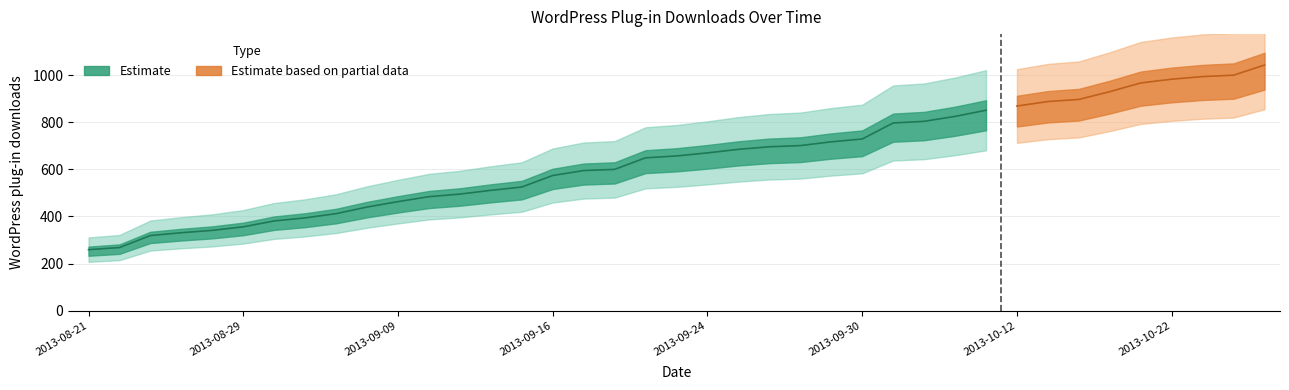

What is the sum of all values?

25100